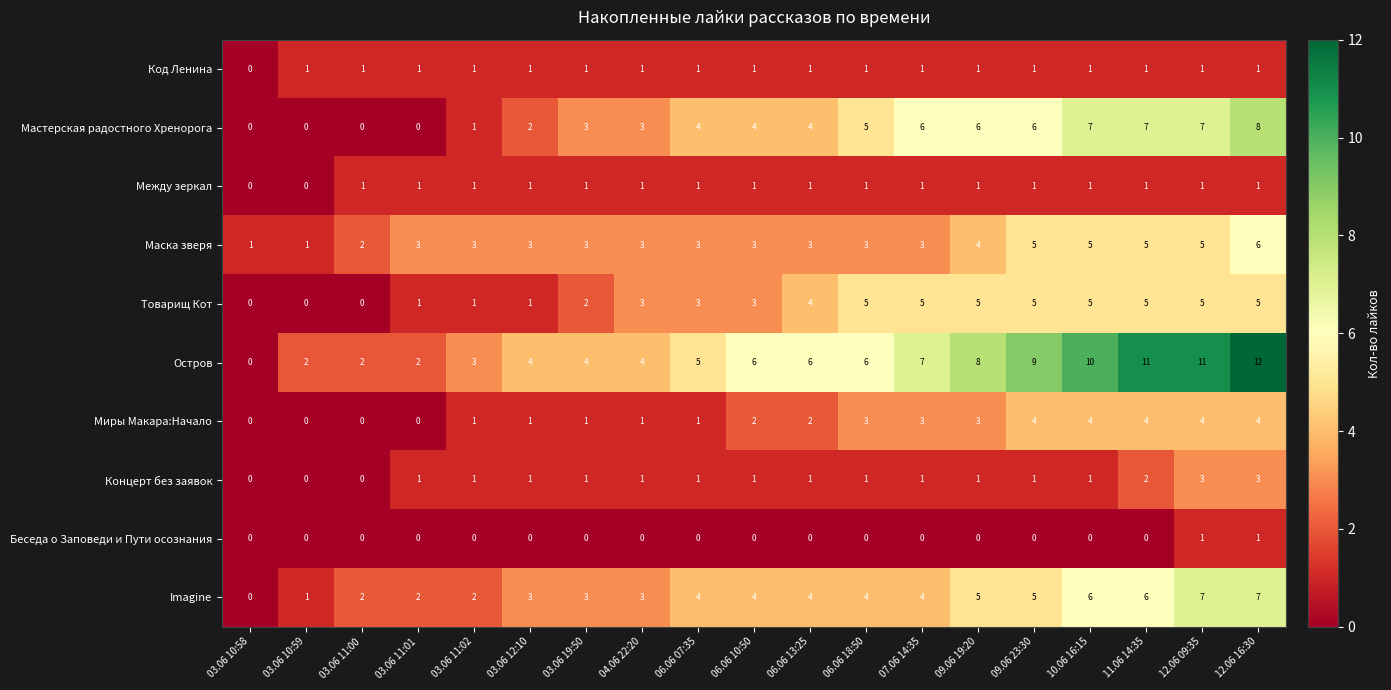

What is the difference between the highest and lowest values at 12.06 09:35?

10